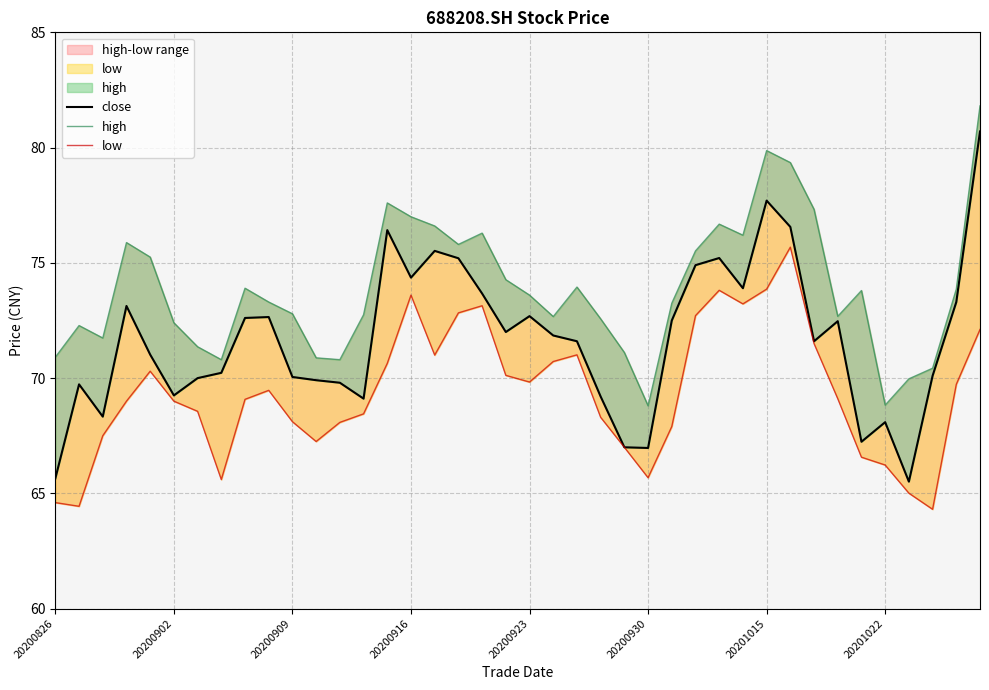

What is the value of the high point at the 7th from the left?

71.4